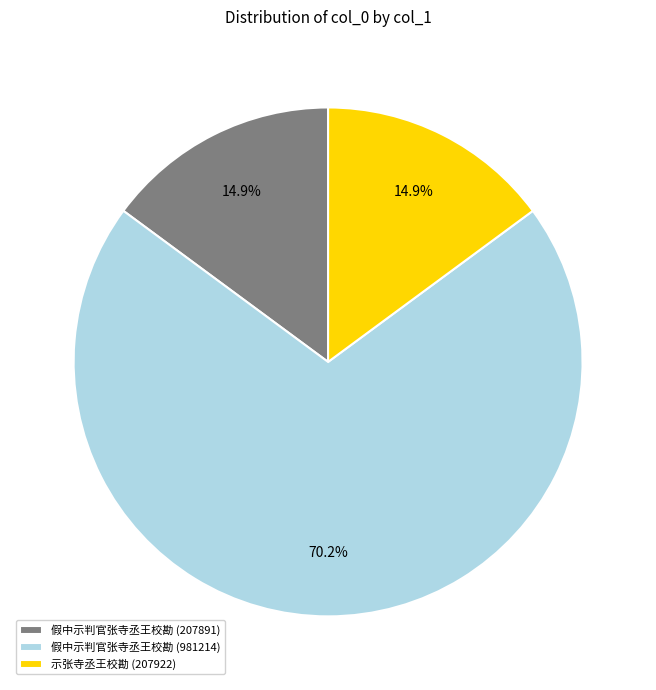

How many slices are in this pie chart?

3